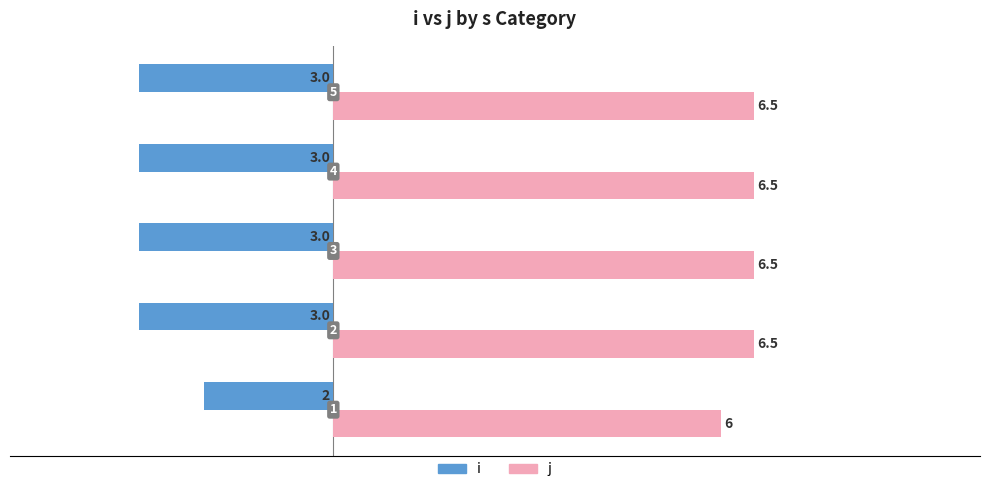

What are all the series names shown in the legend?

i, j